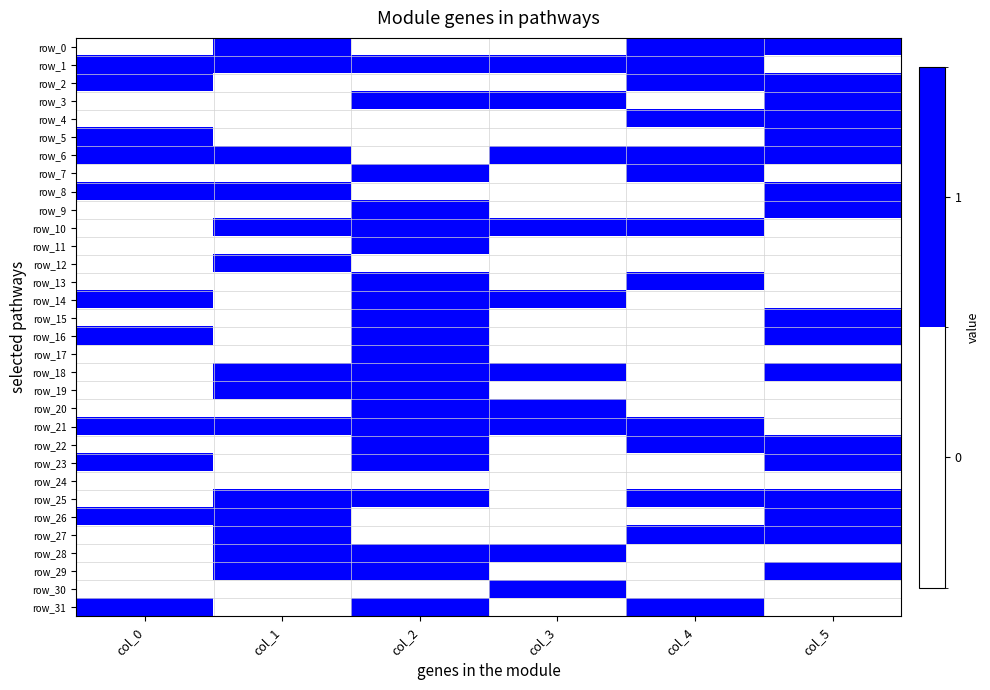

Is the value of row_30 at col_2 greater than the value of row_17 at col_4?

No